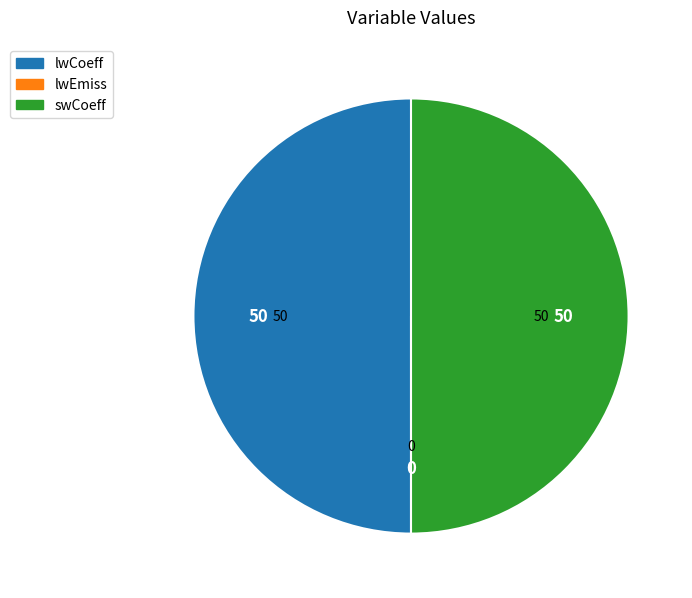

True or false: lwCoeff accounts for 50% of the total.

True